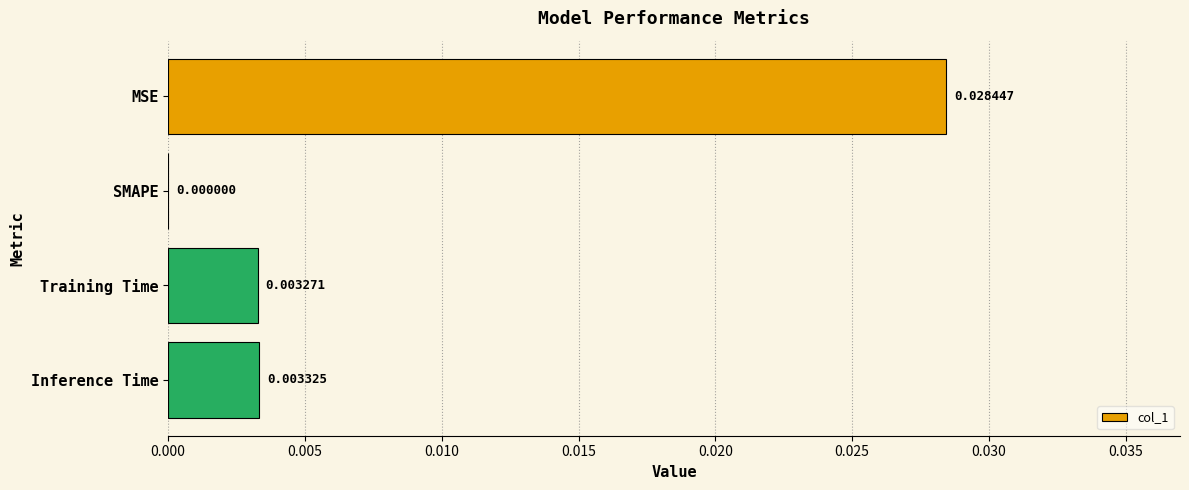

Count the values in the range 0 to 1.

4